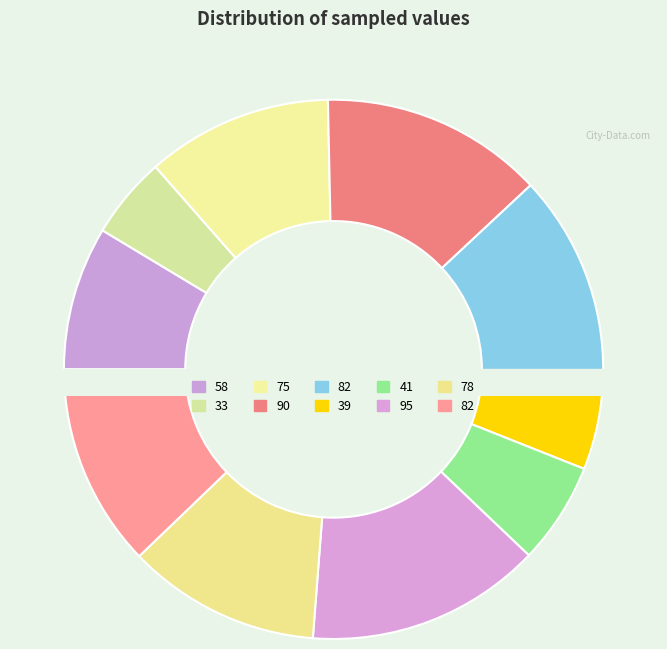

Is 58 the majority of the pie?

No